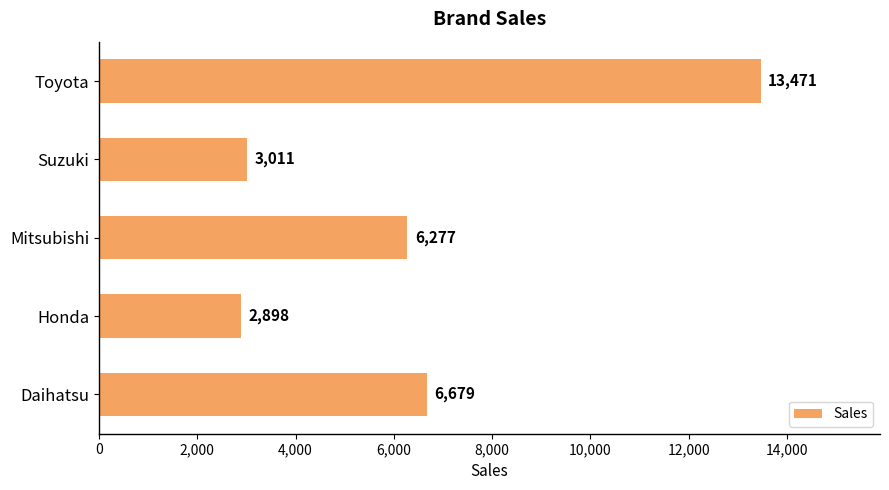

Is it true that the value at Daihatsu is 10445?

False